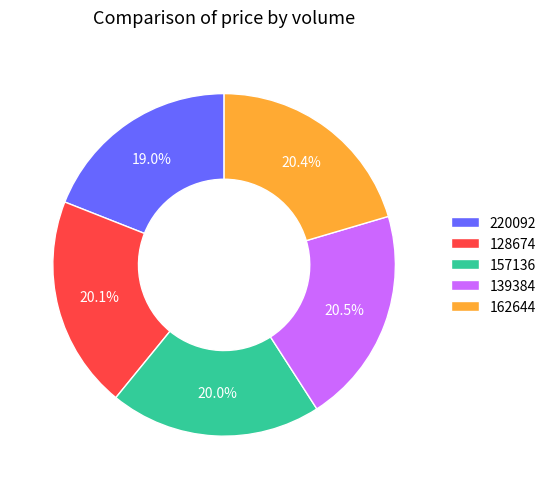

To the nearest percent, what portion does 220092 represent?

19%